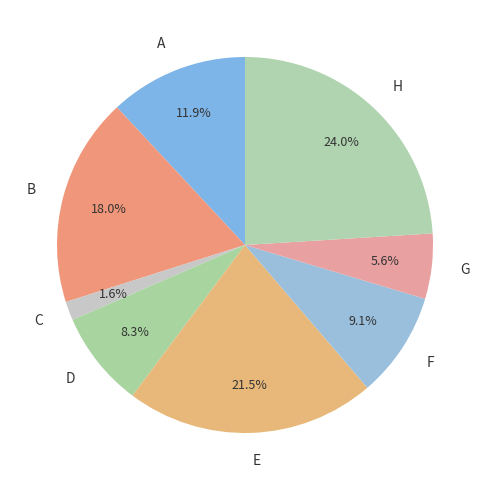

To the nearest percent, what is the difference between the largest and smallest slice percentages?

22%